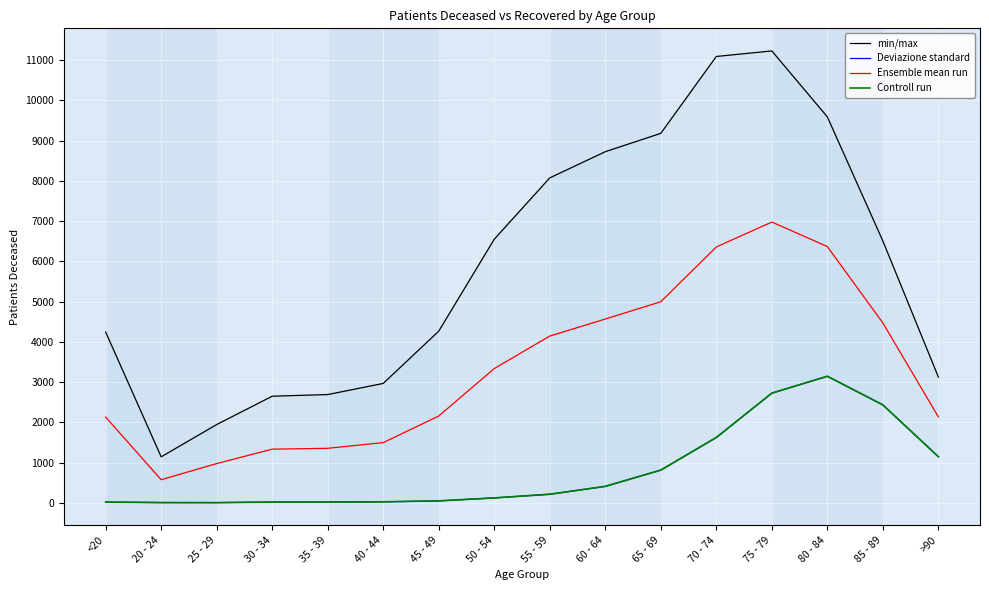

Rank the categories by Deviazione standard value from highest to lowest.

80 - 84, 75 - 79, 85 - 89, 70 - 74, >90, 65 - 69, 60 - 64, 55 - 59, 50 - 54, 45 - 49, 40 - 44, 35 - 39, <20, 30 - 34, 20 - 24, 25 - 29